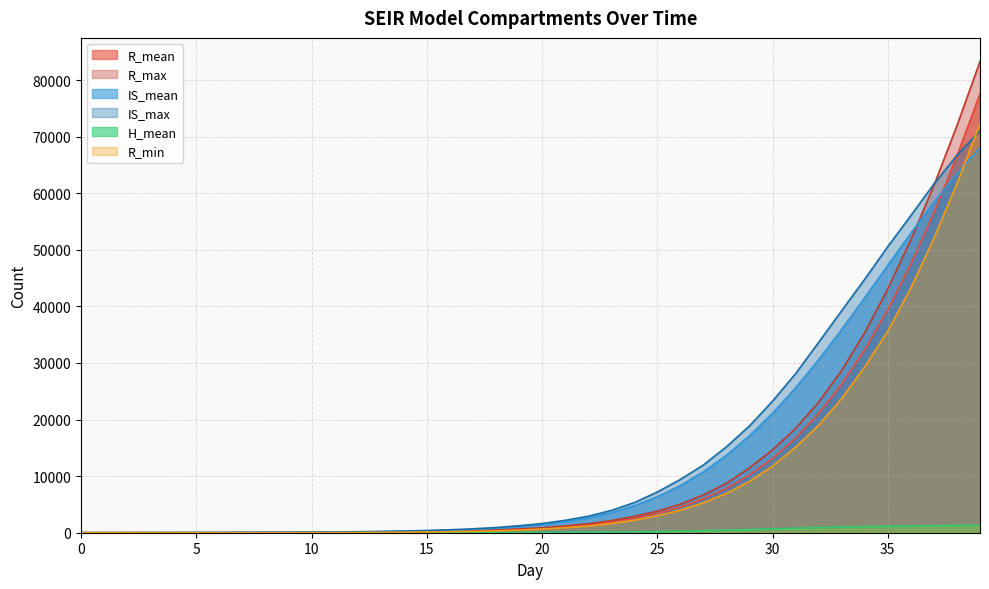

What are all the series names shown in the legend?

R_mean, R_max, IS_mean, IS_max, H_mean, R_min